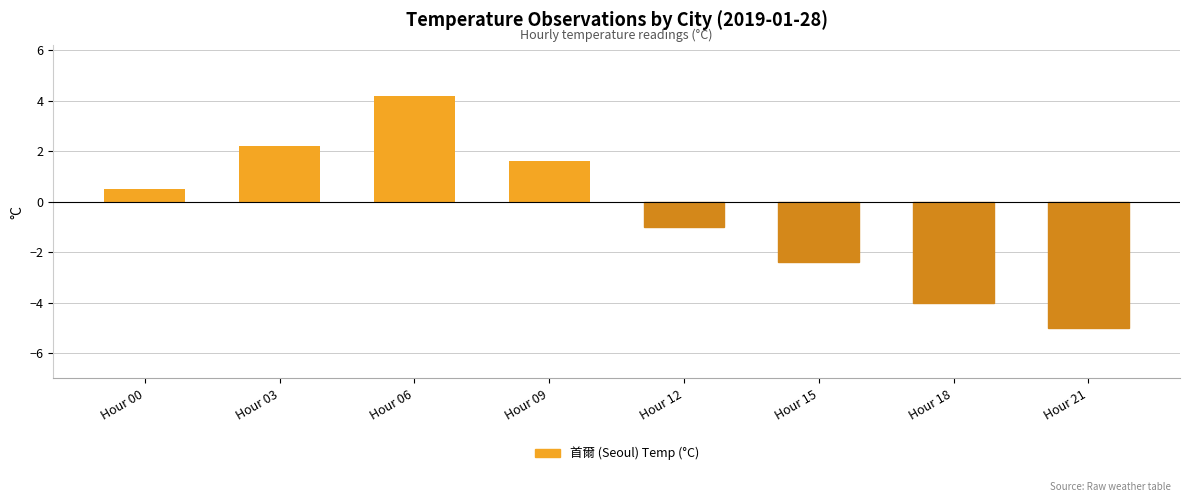

How many negative values are there?

4